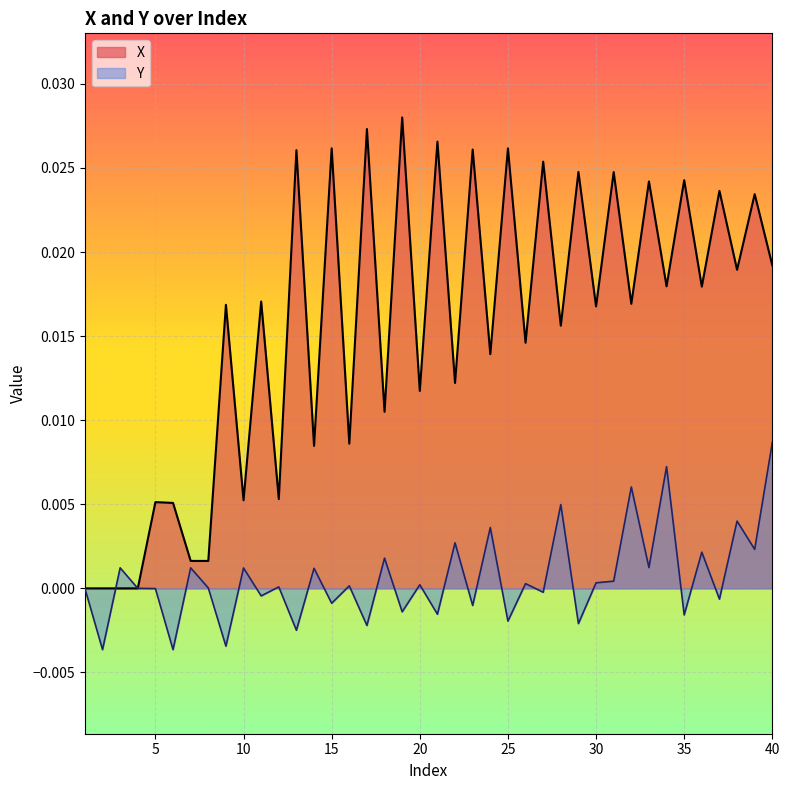

The value at 10 is 0.0. True or false?

False